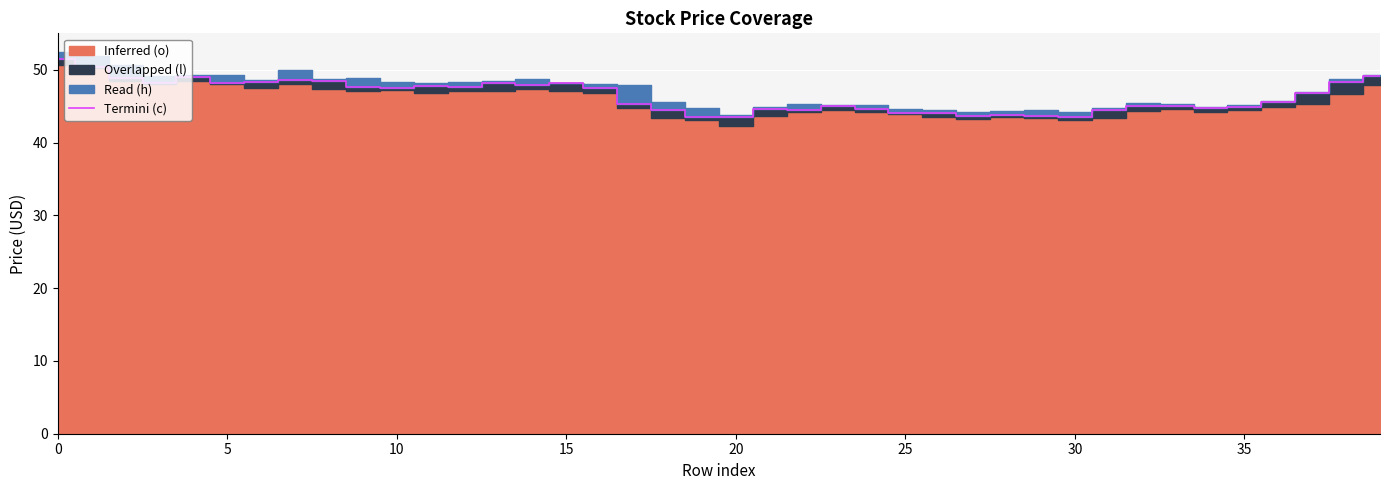

Read the value at 9.

47.7